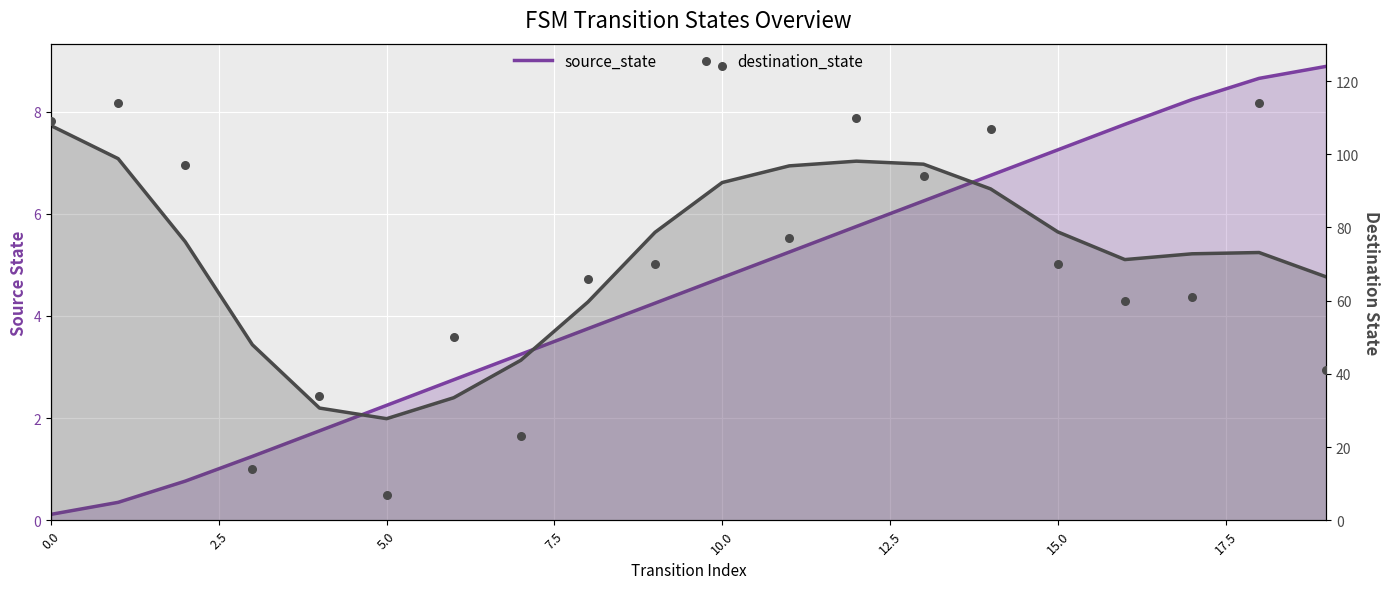

Which series has the widest spread of Y values?

destination_state